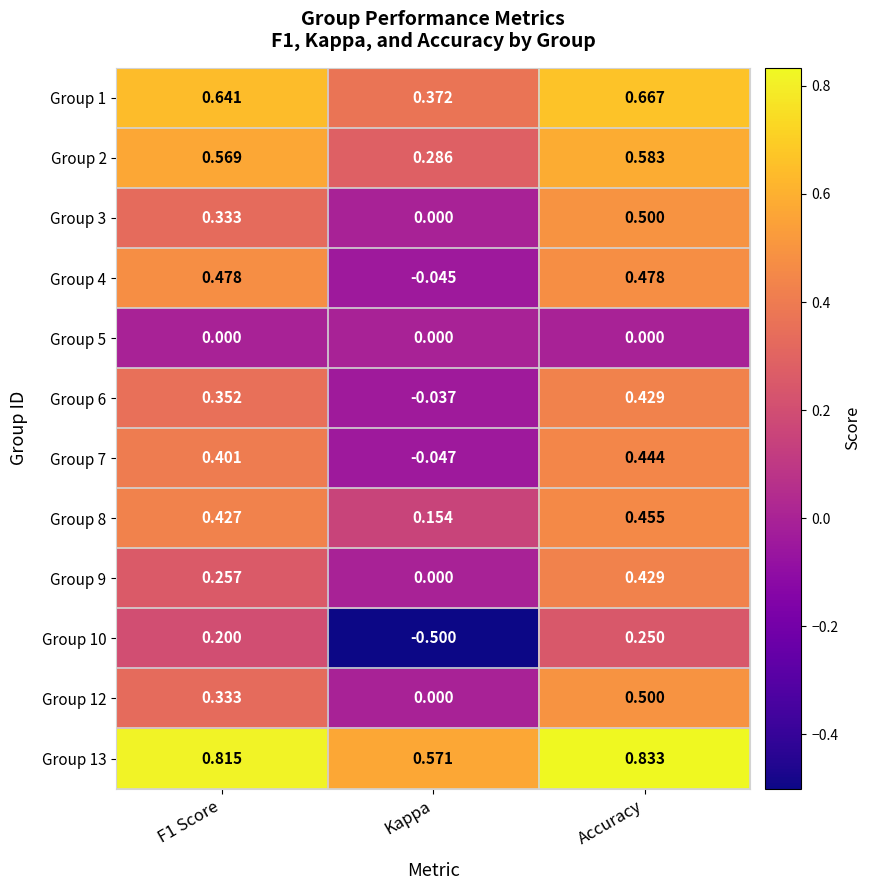

At which label is Group 6 closest to 0?

Kappa